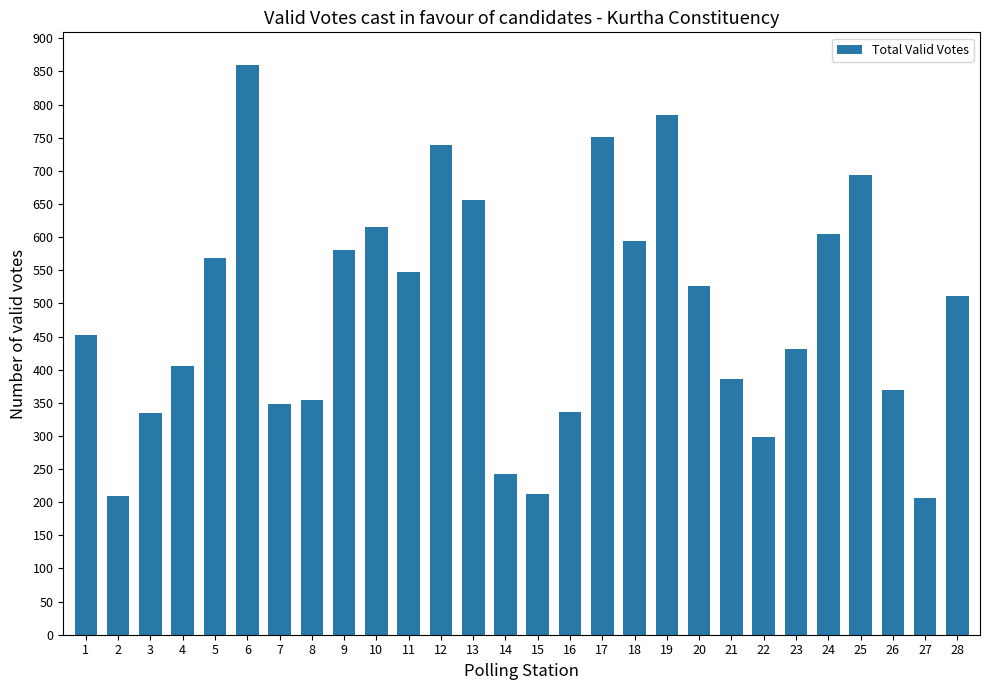

What is the difference between the second highest and minimum values?

578